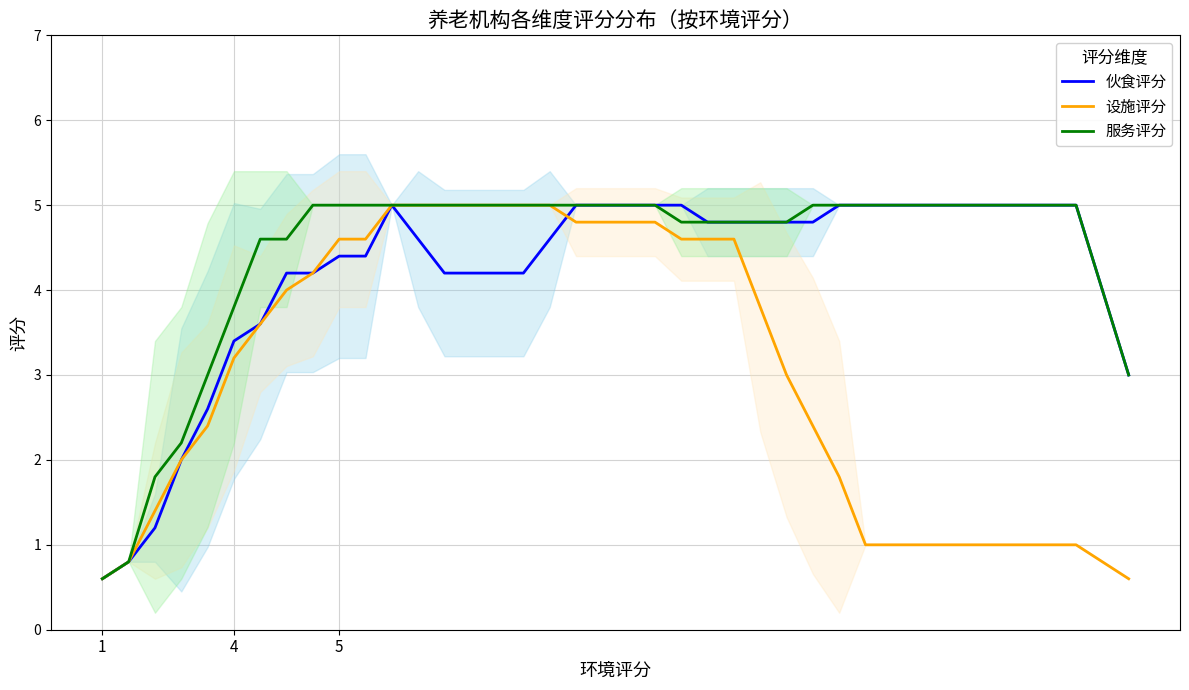

True or false: 伙食评分 has a value of 4.4 at 5.

True